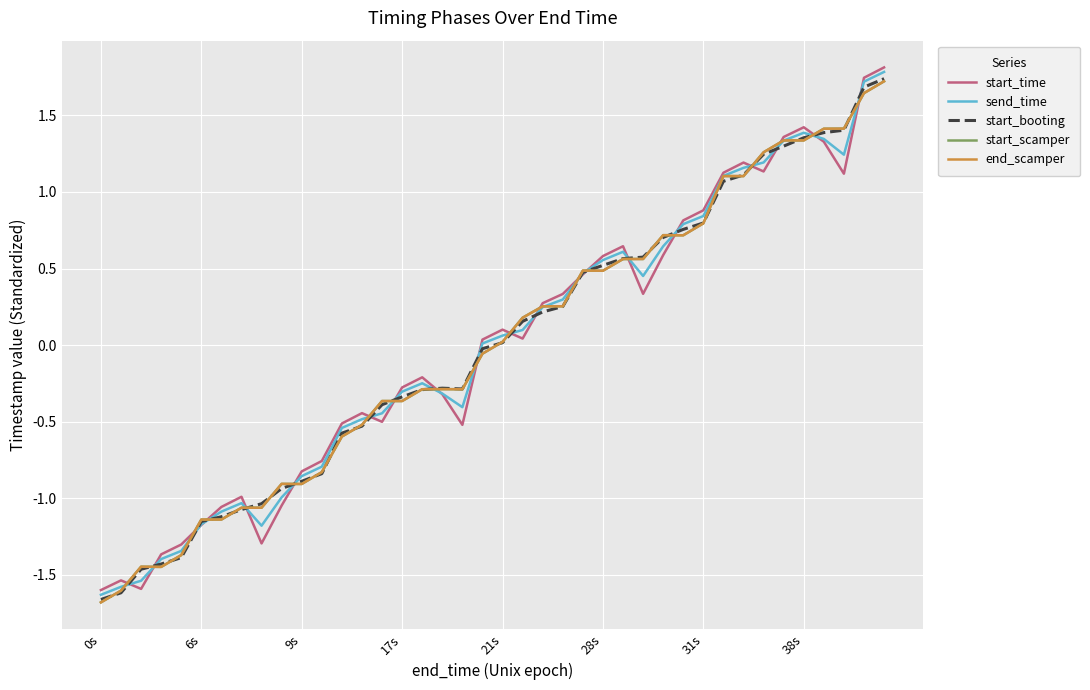

What is the highest value of the send_time series?

1.8